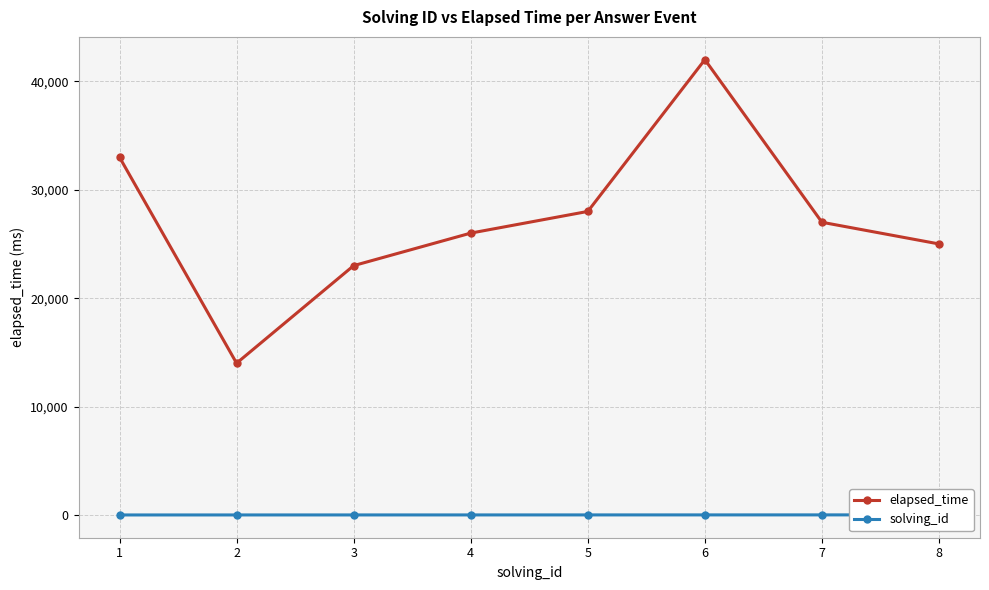

Which series changed the most between 1 and 2?

elapsed_time